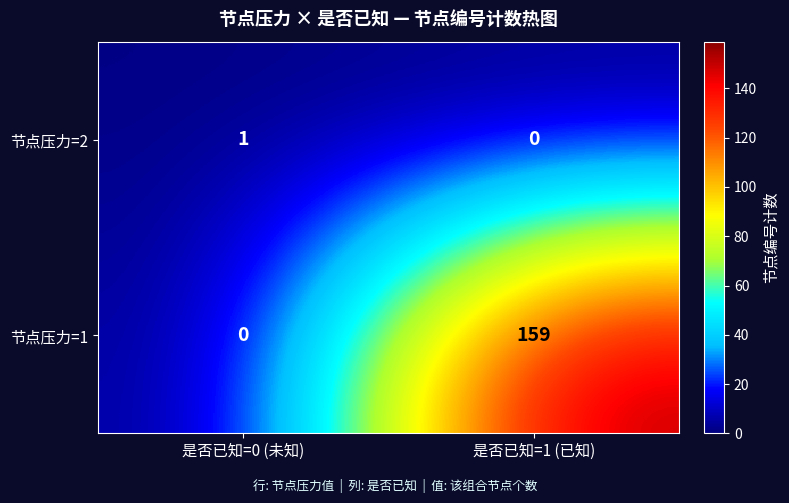

What is the sum of the 节点压力=1 values at 是否已知=0 (未知) and 是否已知=1 (已知)?

159